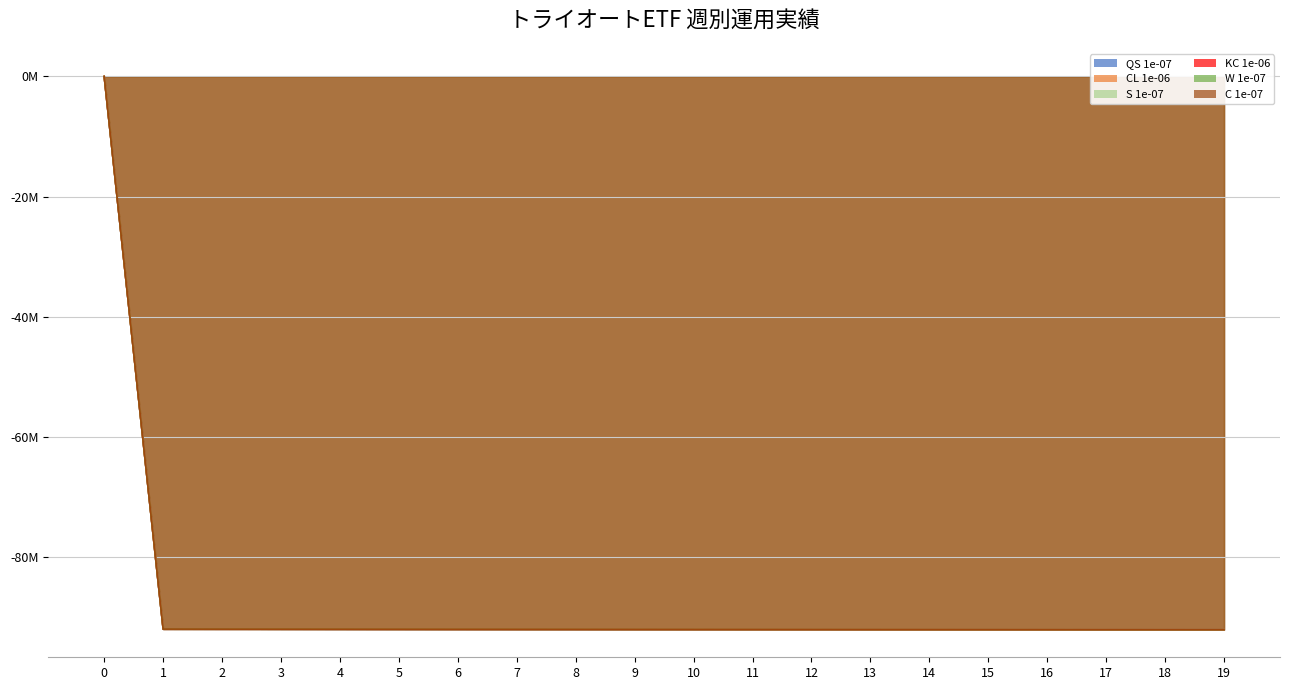

Is it true that W 1e-07 equals -64364574.3 at 13?

False